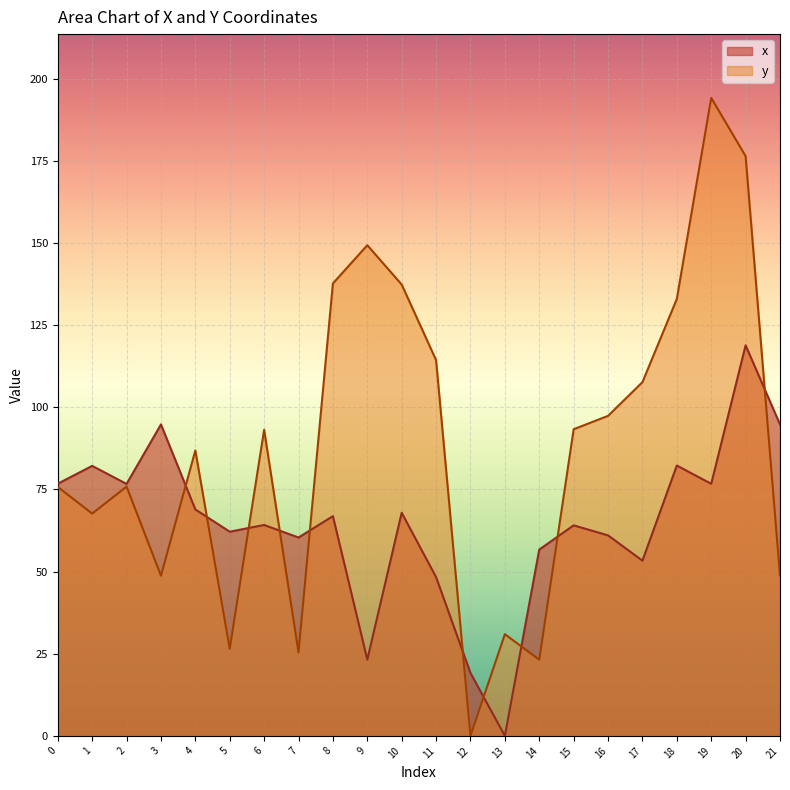

What is the sum of the y values at 14 and 4?

110.0